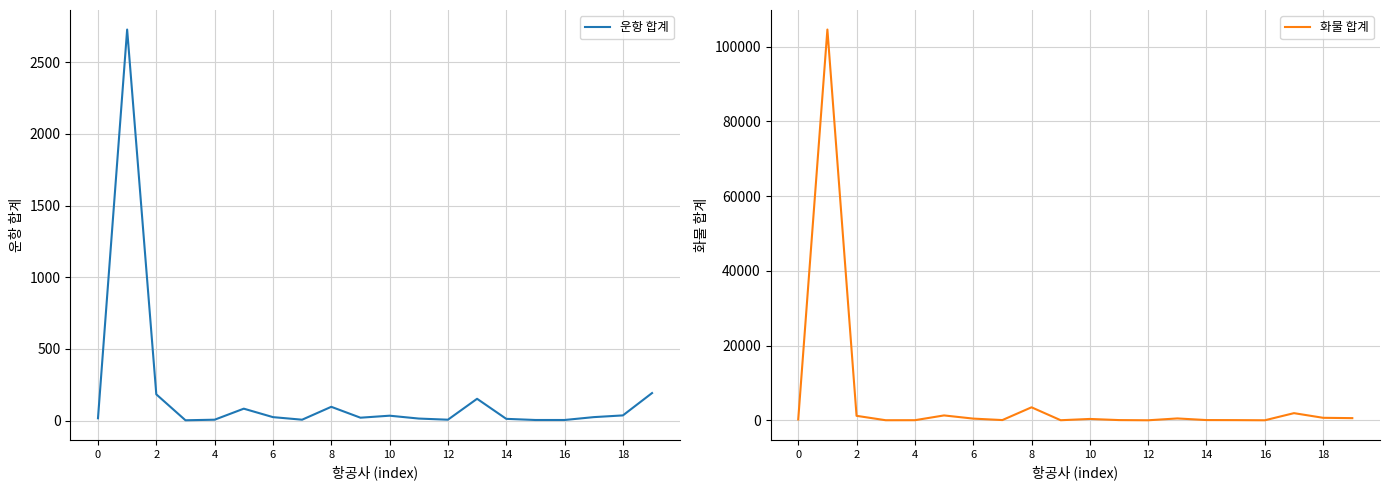

Which series has the largest total across all categories?

화물 합계